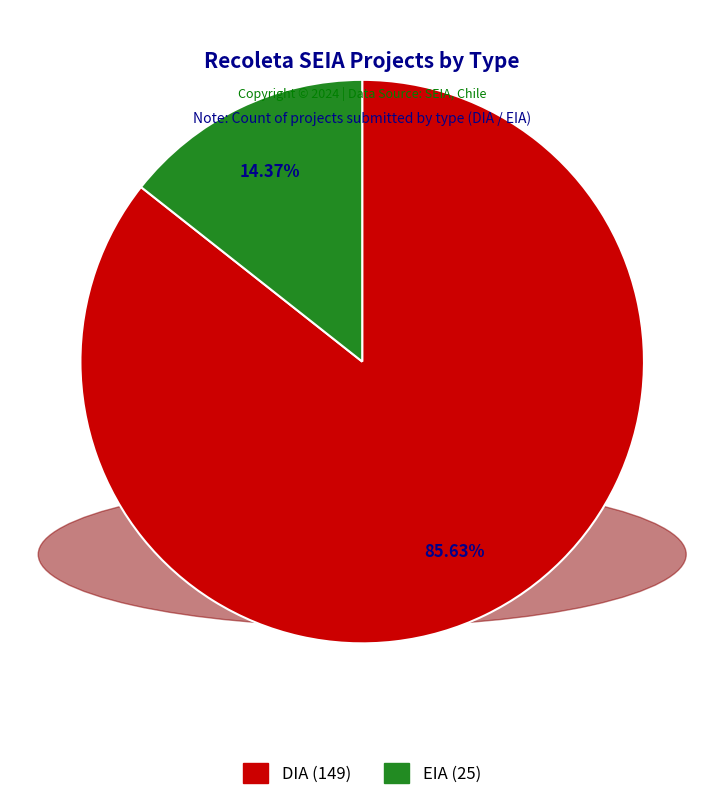

How many segments does this pie chart have?

2